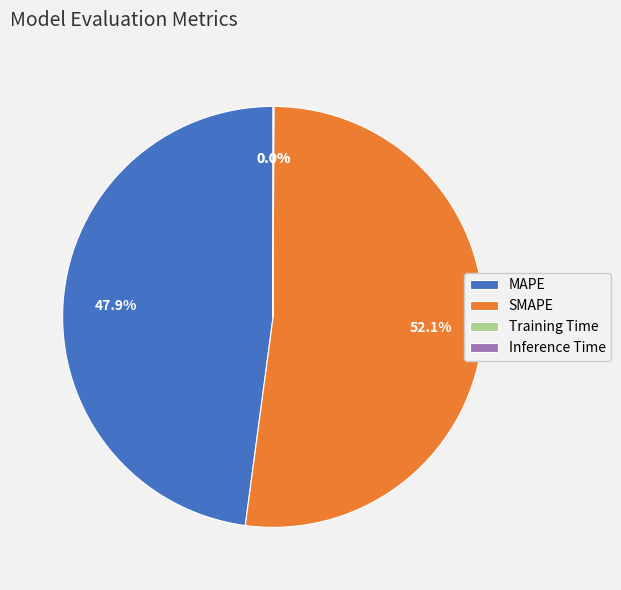

Does SMAPE account for over 50% of the chart?

Yes